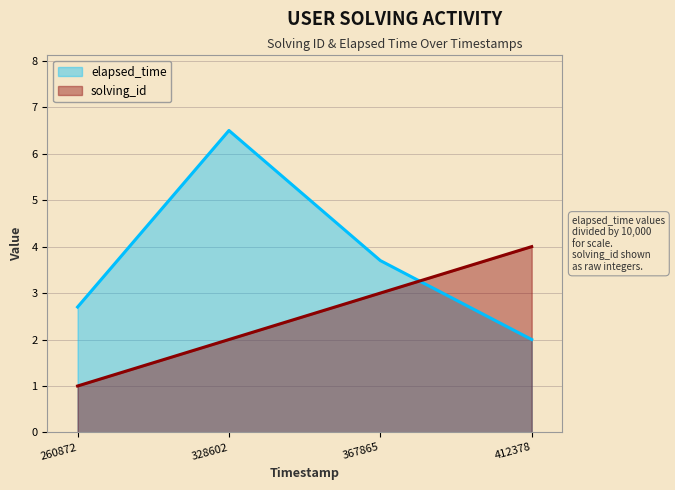

How many series are shown in this chart?

2